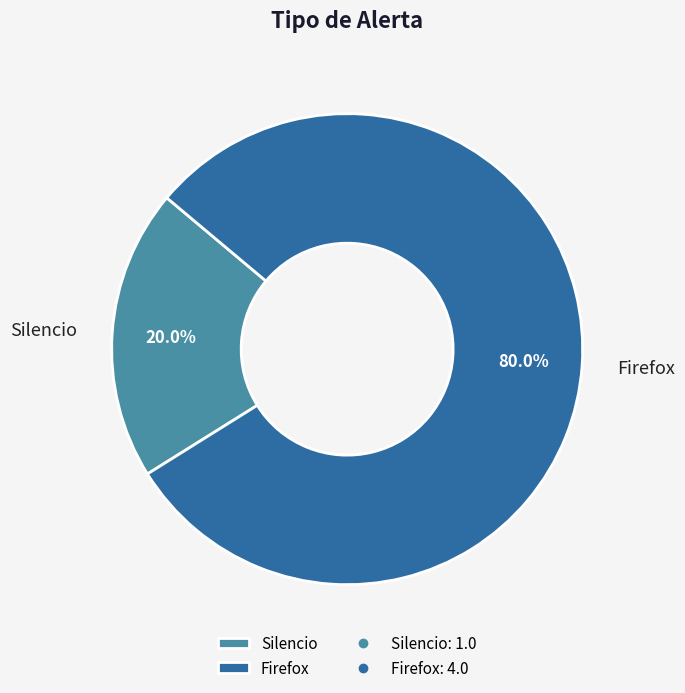

What percentage is the Firefox slice, to the nearest percent?

80%